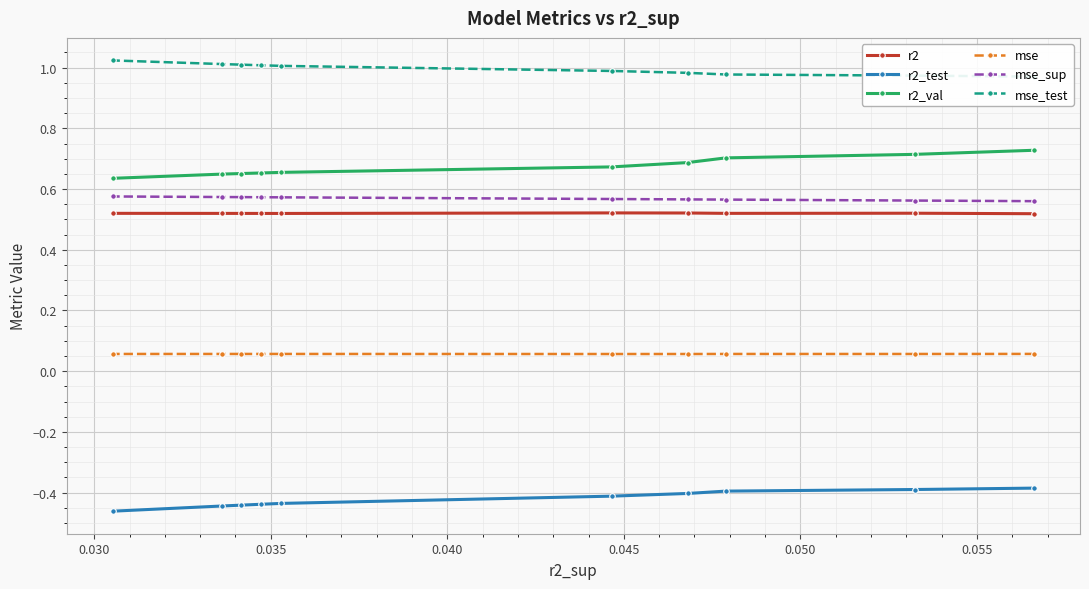

What is the approximate value of r2_test at 0.045?

-0.4